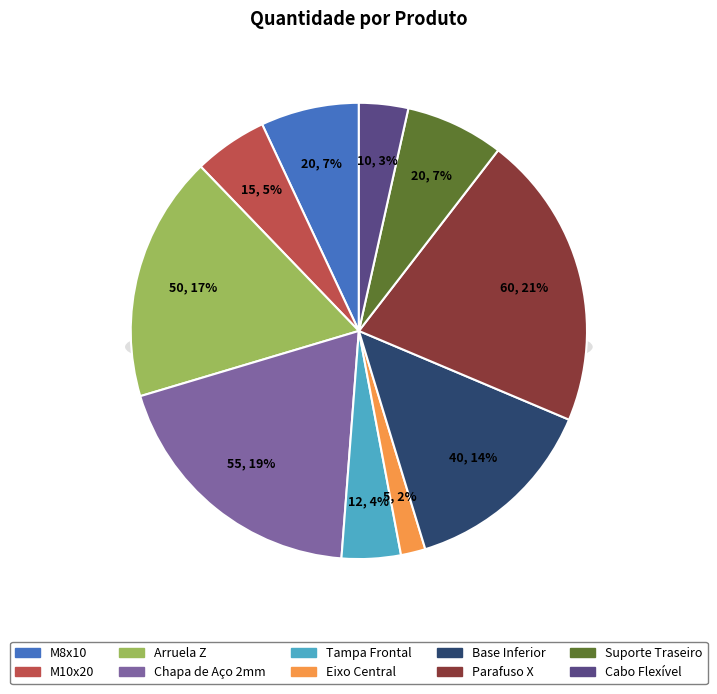

What percentage is the Arruela Z slice, to the nearest percent?

17%